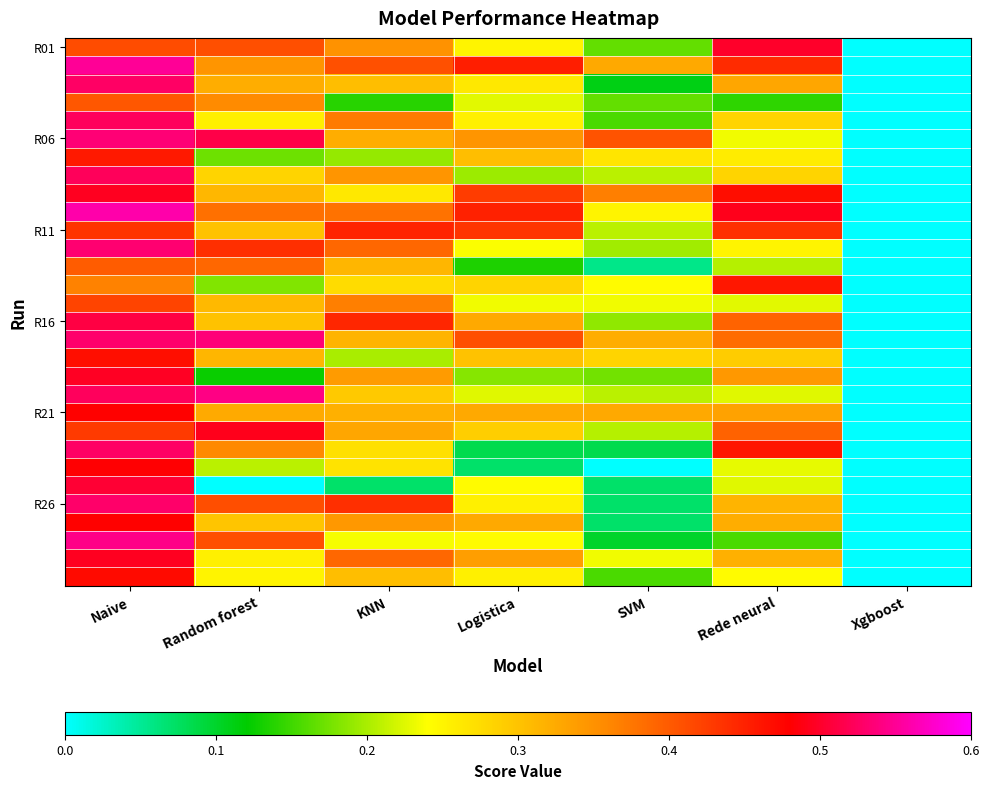

Count the number of categories in the chart.

7